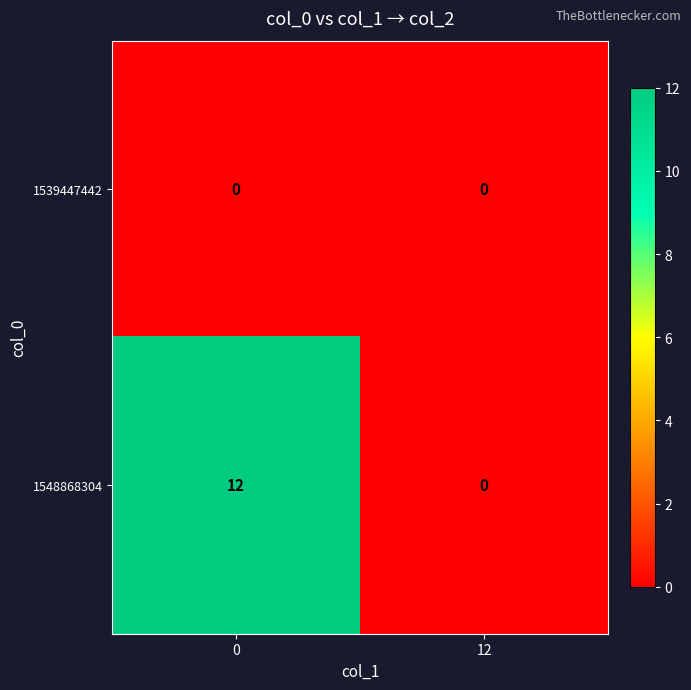

The value of 1539447442 at 0 is 0. True or false?

True